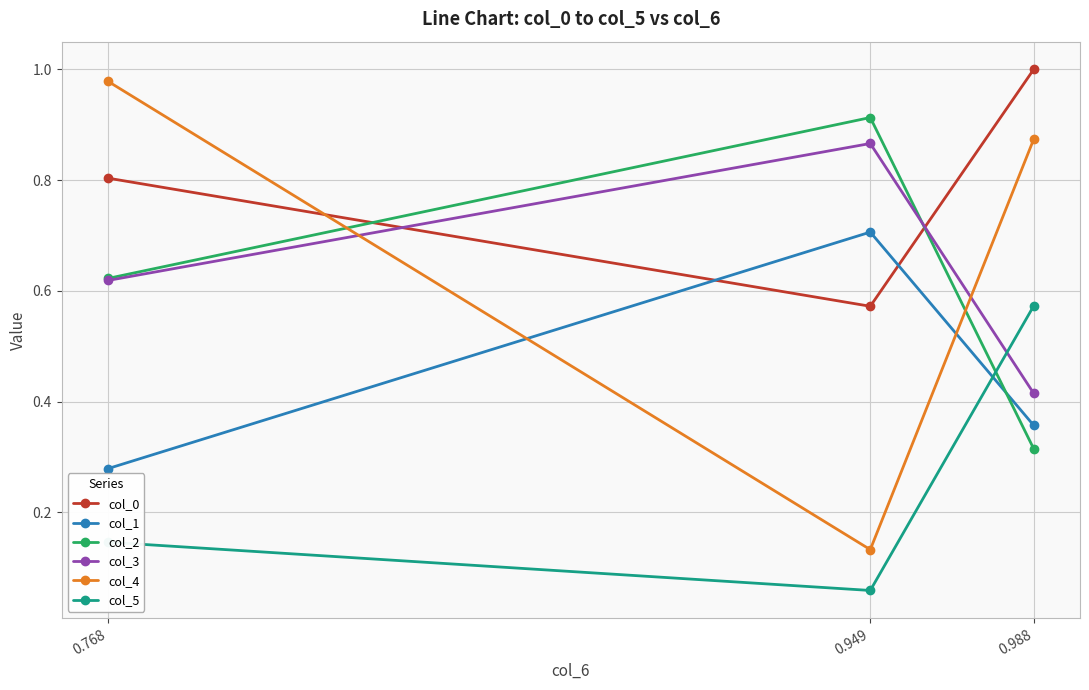

What is the value of the col_4 point at the 2nd from the left?

0.1